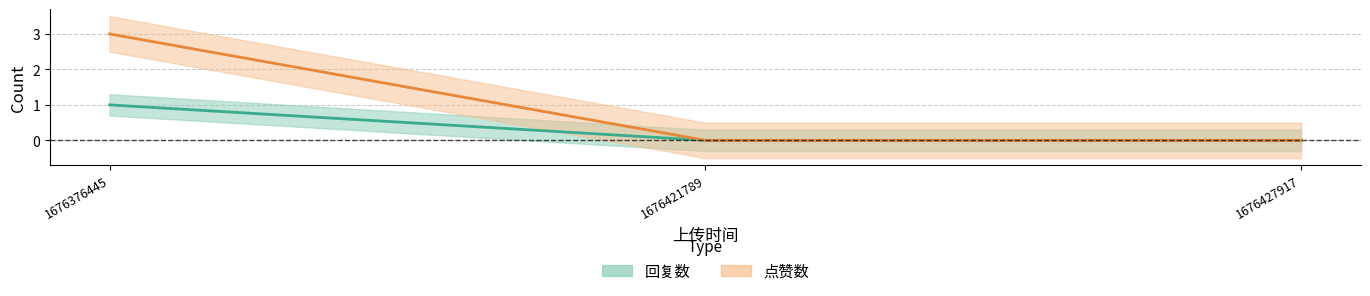

Rank the series at 1676427917 from highest to lowest value.

回复数, 点赞数